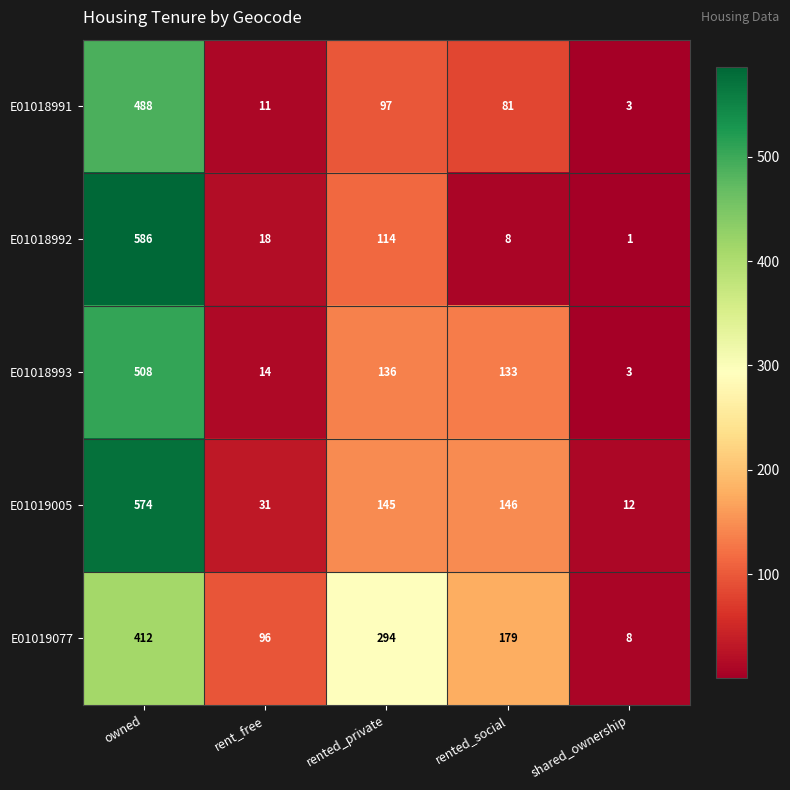

Rank the series by their maximum value, from lowest to highest.

E01019077, E01018991, E01018993, E01019005, E01018992